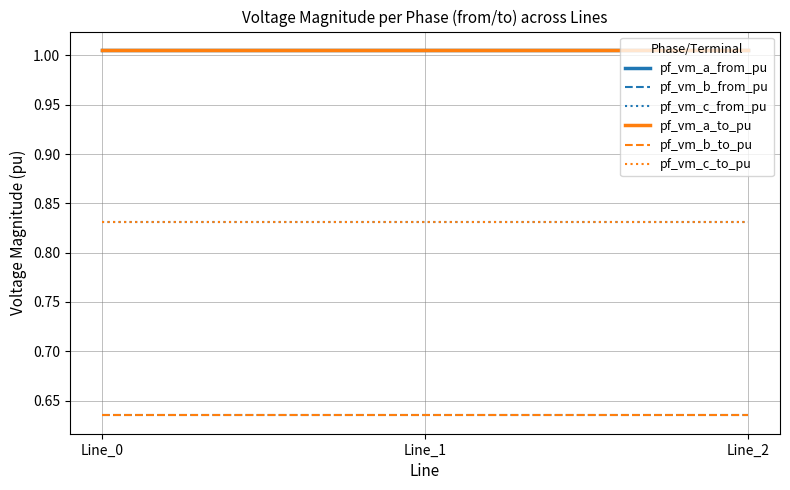

True or false: pf_vm_a_to_pu has a value of 1.0 at Line_0.

True